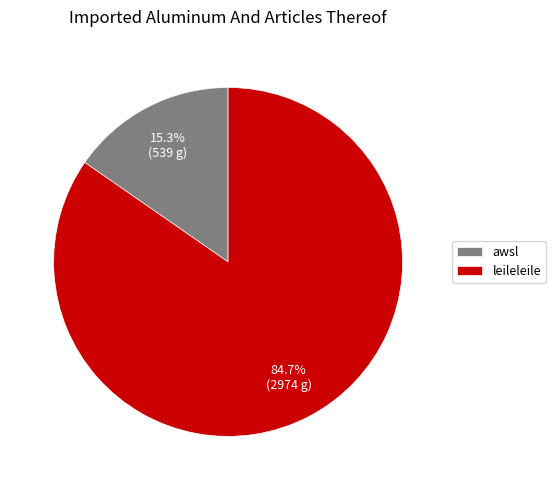

Is it true that awsl is 30% of the pie?

False